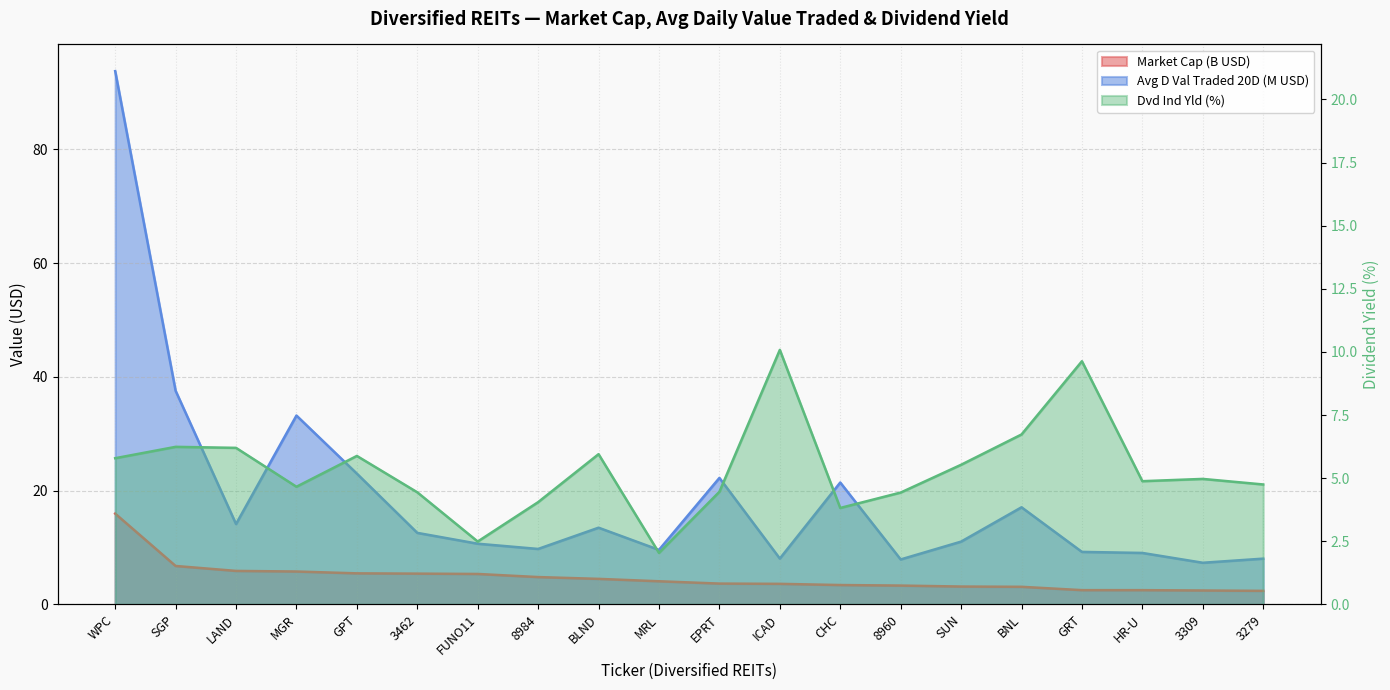

Does the chart have visible grid lines?

Yes